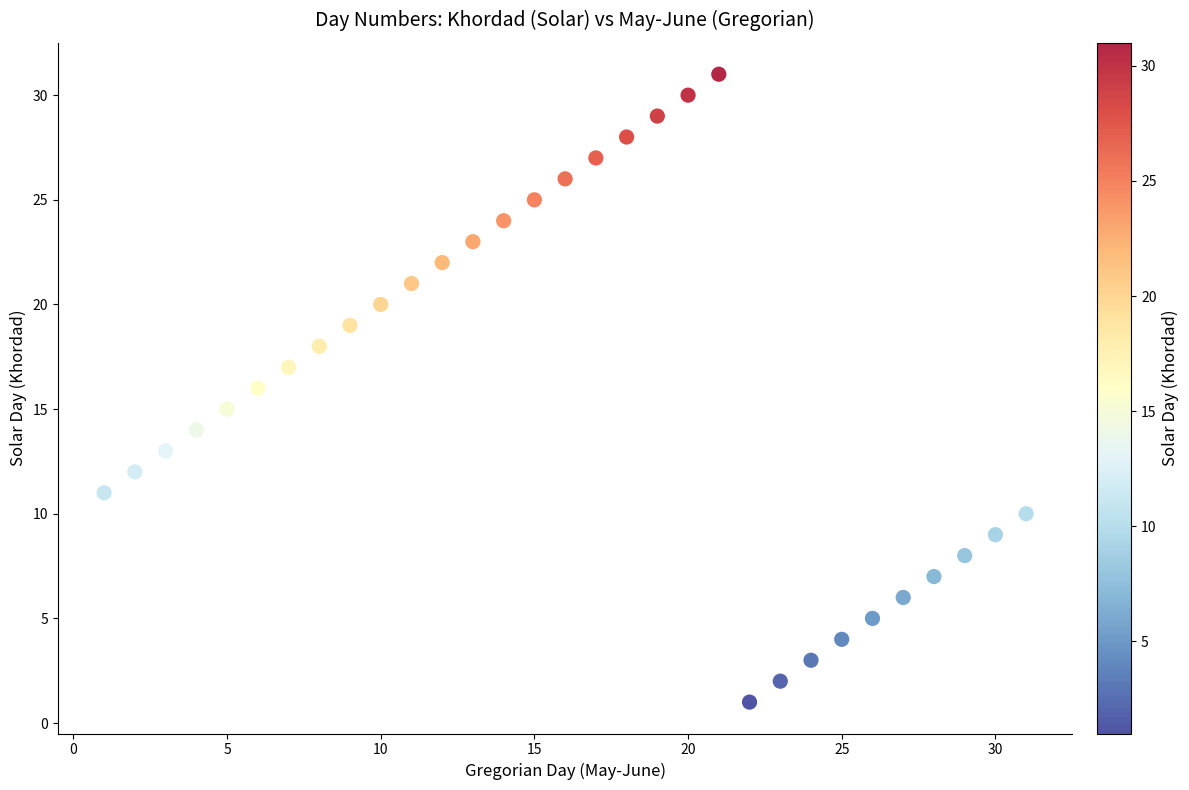

What is the range of Y values (max minus min)?

30